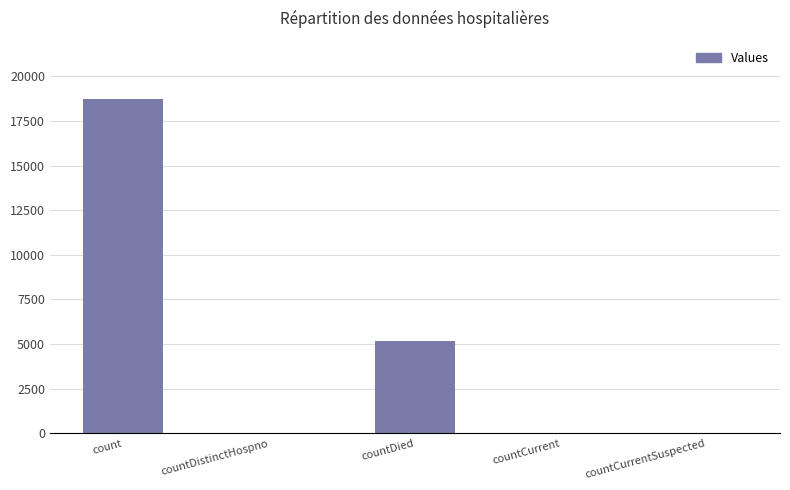

The value at count is 10501. True or false?

False